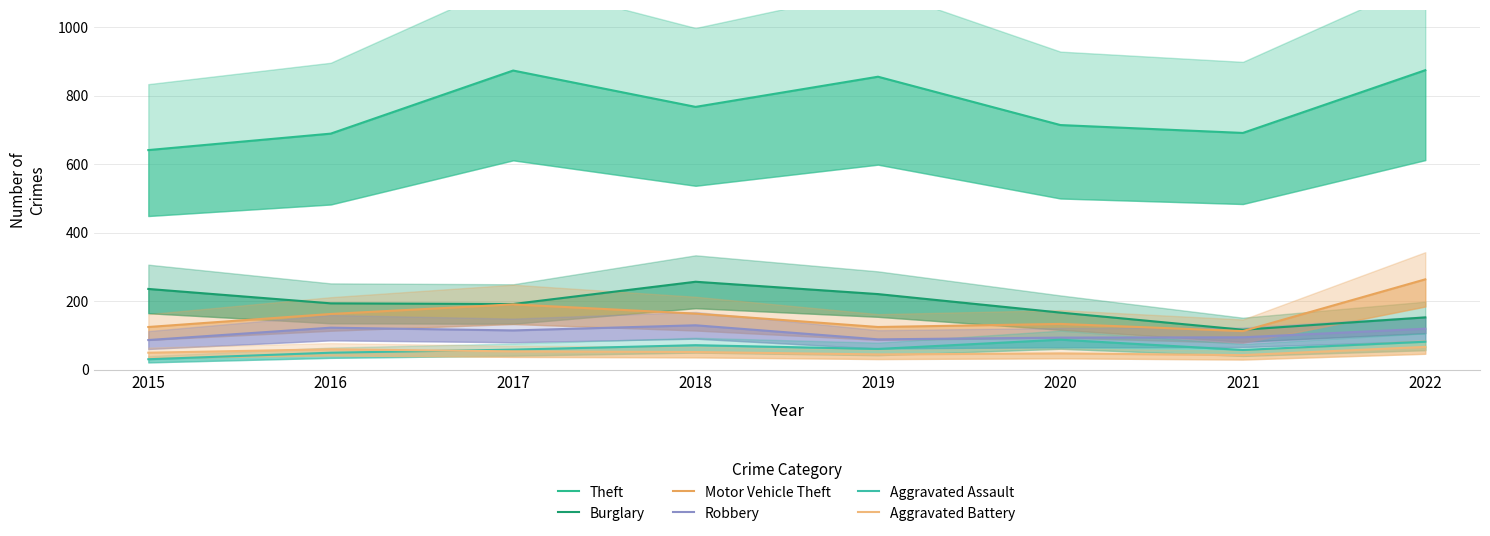

Which series has the widest spread of values?

Theft